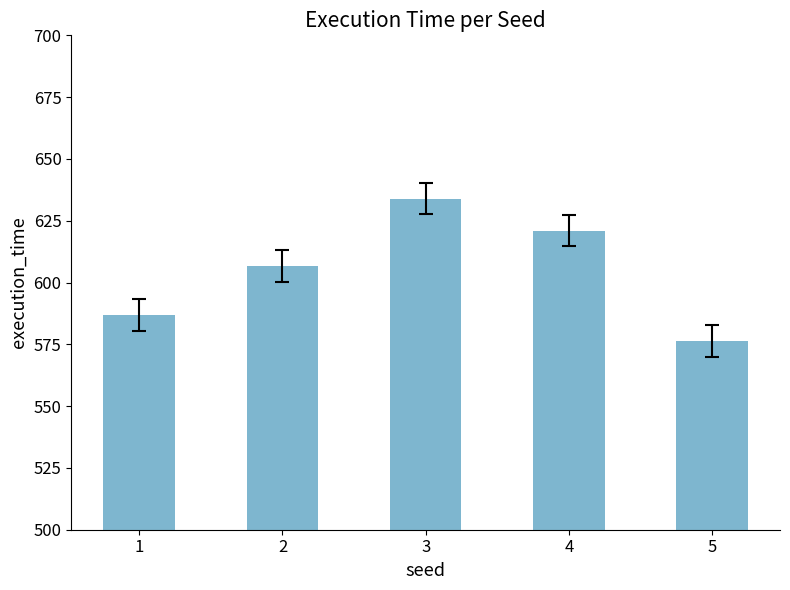

What is the minimum value shown in the chart?

576.2